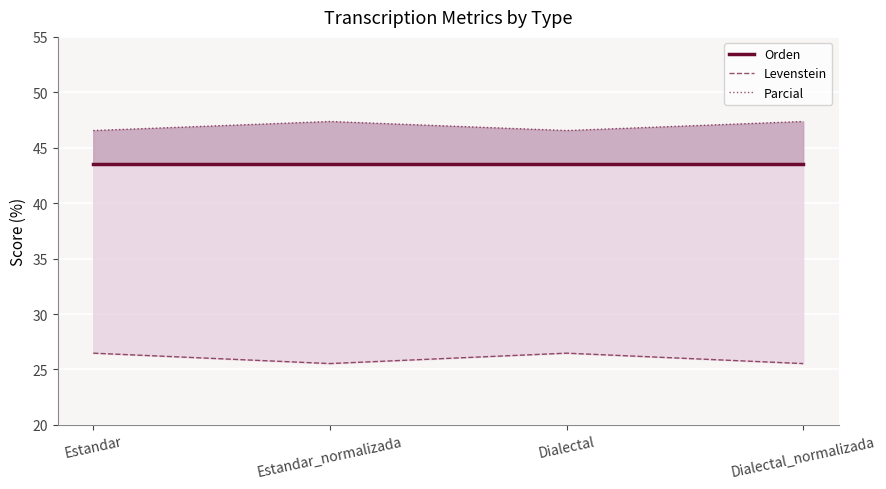

True or false: Orden and Levenstein intersect in this chart.

False